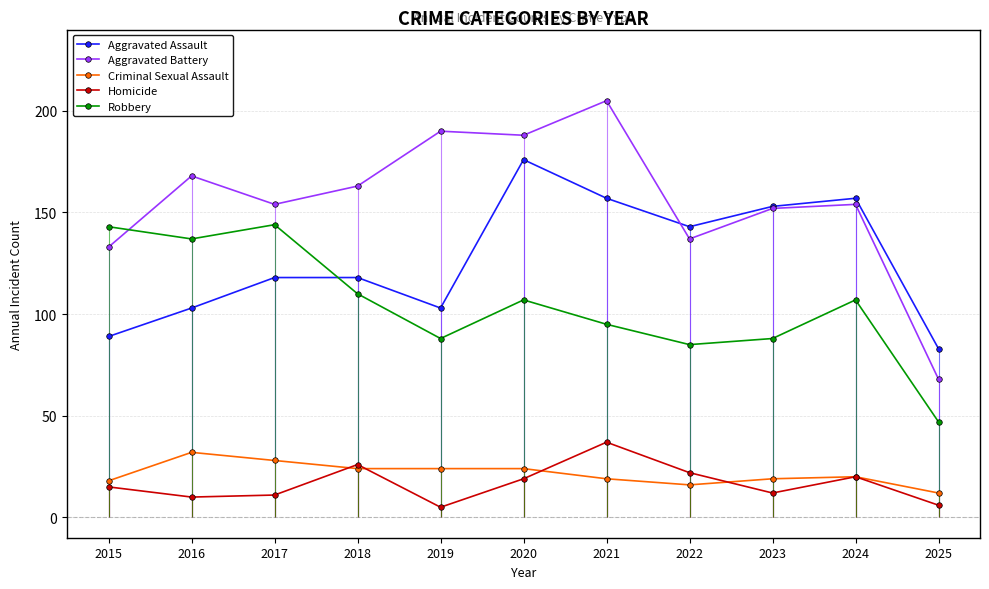

What is the difference between the maximum and minimum values in the Robbery series?

97